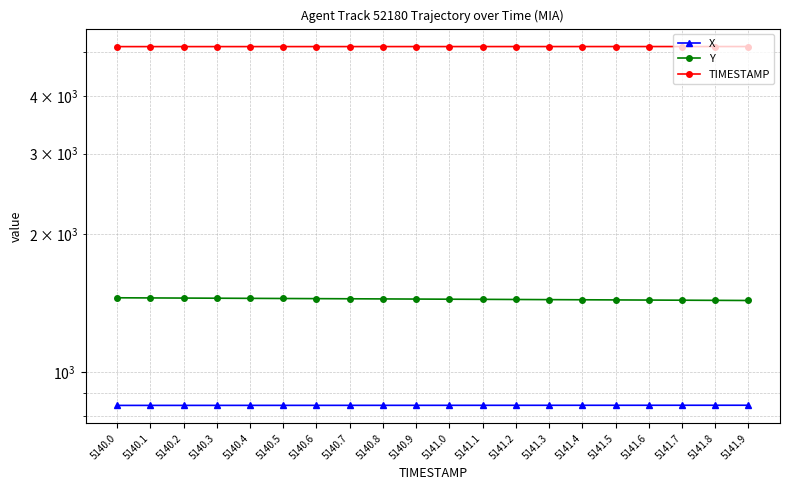

Reading left to right, list all the values displayed in this chart.

X: 845.7	845.8	845.8	845.9	845.9	845.9	846.0	846.0	846.1	846.1	846.1	846.2	846.2	846.2	846.3	846.3	846.3	846.4	846.4	846.4
Y: 1453.2	1452.2	1451.1	1450.1	1449.0	1448.0	1447.0	1446.0	1444.9	1443.9	1442.8	1441.8	1440.8	1439.8	1438.7	1437.7	1436.7	1435.6	1434.6	1433.5
TIMESTAMP: 5140.0	5140.1	5140.2	5140.3	5140.4	5140.5	5140.6	5140.7	5140.8	5140.9	5141.0	5141.1	5141.2	5141.3	5141.4	5141.5	5141.6	5141.7	5141.8	5141.9